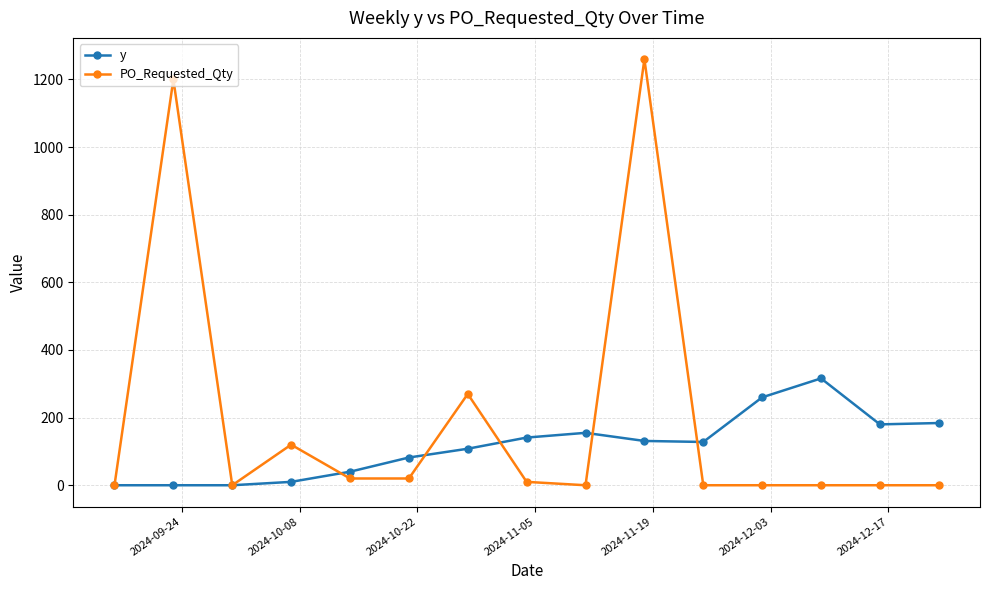

Which series has the largest range (max minus min)?

PO_Requested_Qty